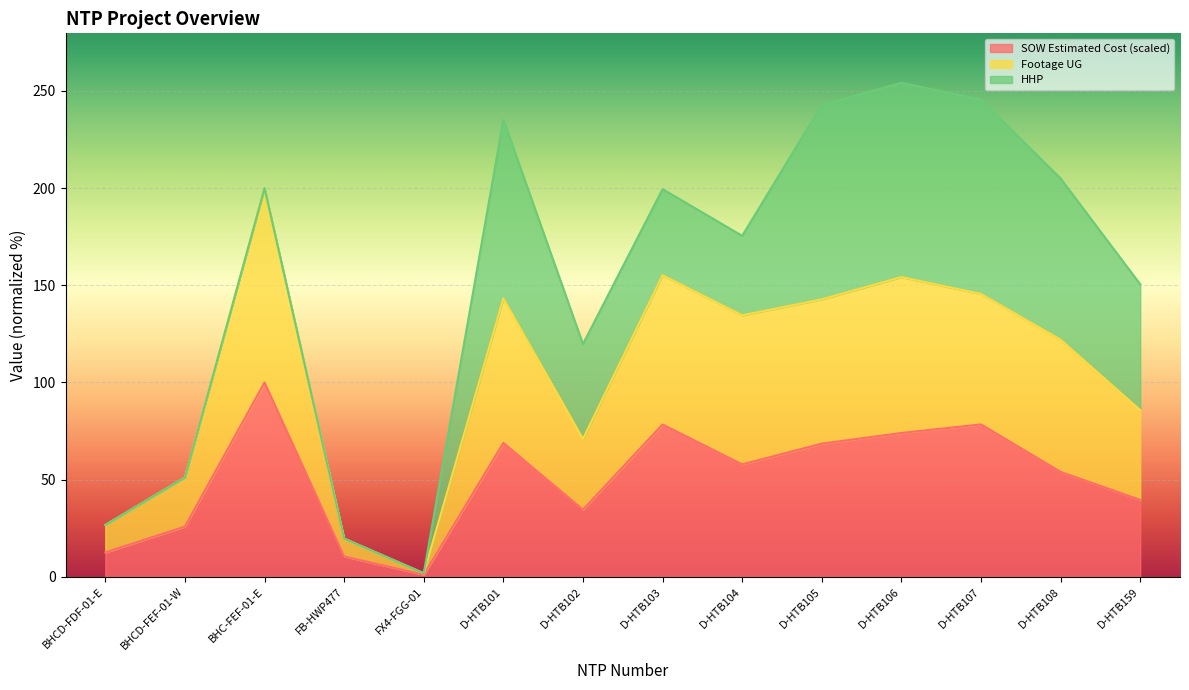

What is the maximum value for SOW Estimated Cost (scaled)?

100.0